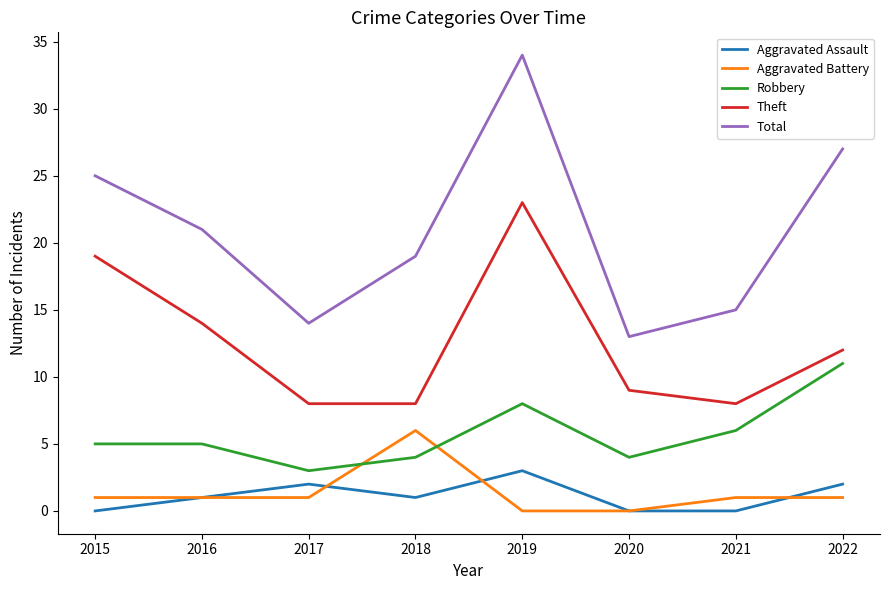

Which series changed the most between 2018 and 2022?

Total